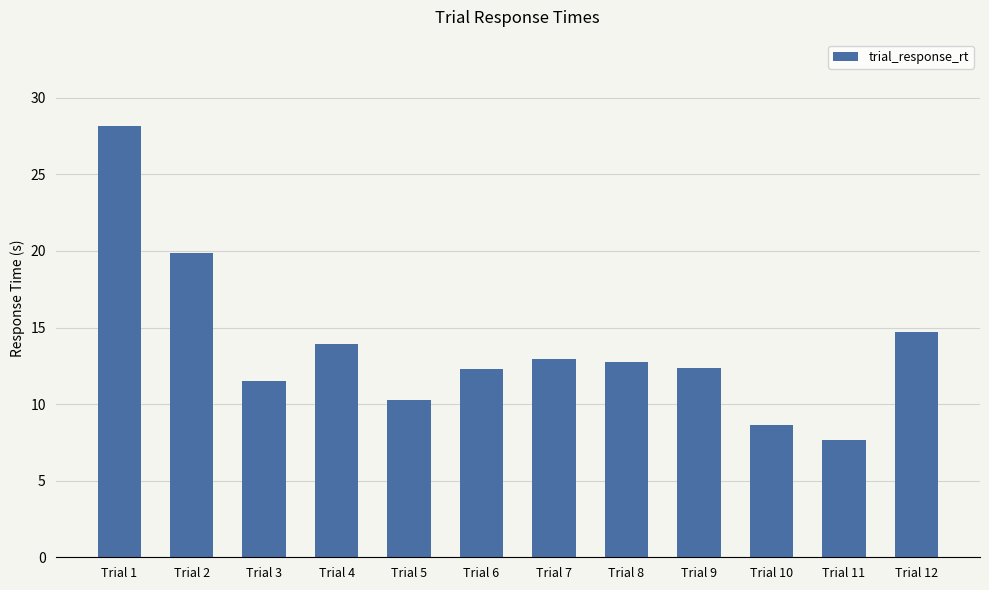

True or false: the data shows 6.4 at Trial 7.

False